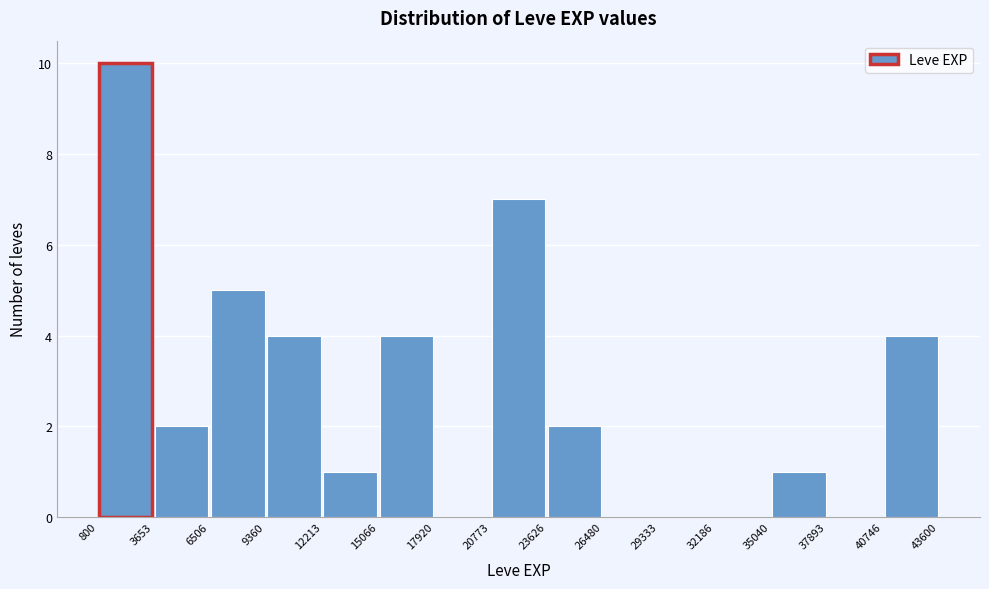

Reading left to right, list every bar in this chart as the range it spans on the x-axis followed by its height. The values are not printed on the chart, so give them approximately, as read against the axis.

800 to 3653: 10
3653 to 6506: 2
6506 to 9360: 5
9360 to 12213: 4
12213 to 15066: 1
15066 to 17920: 4
17920 to 20773: 0
20773 to 23626: 7
23626 to 26480: 2
26480 to 29333: 0
29333 to 32186: 0
32186 to 35040: 0
35040 to 37893: 1
37893 to 40746: 0
40746 to 43600: 4